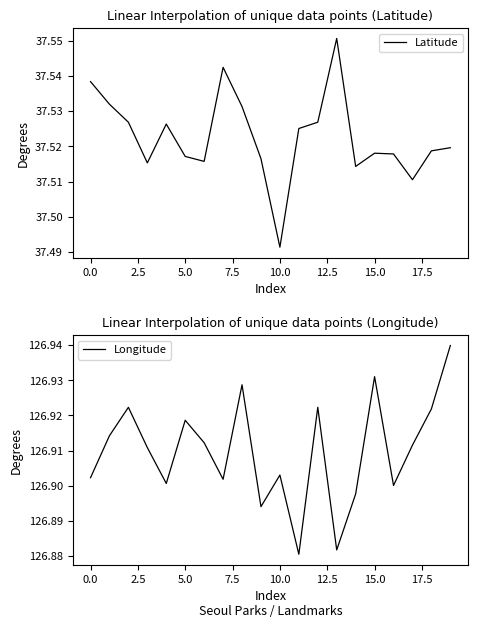

Which series has the largest total across all categories?

Longitude